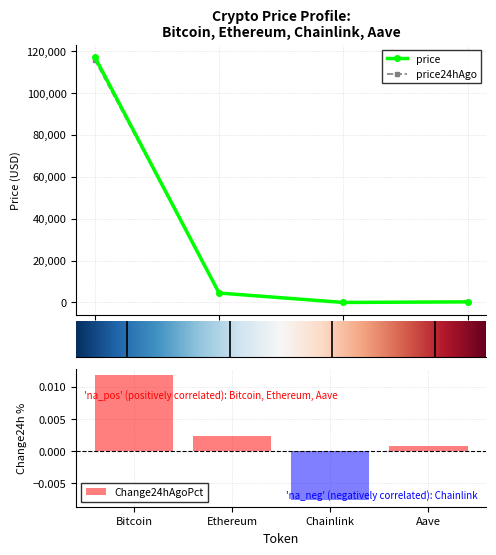

Which has a higher value, Ethereum or Bitcoin?

Bitcoin